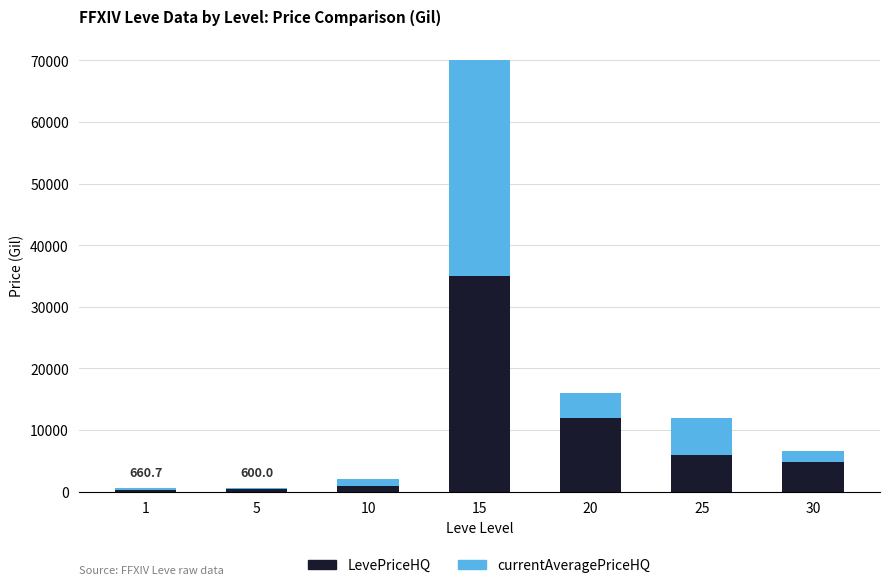

What is the total value across all series at 30?

6514.3